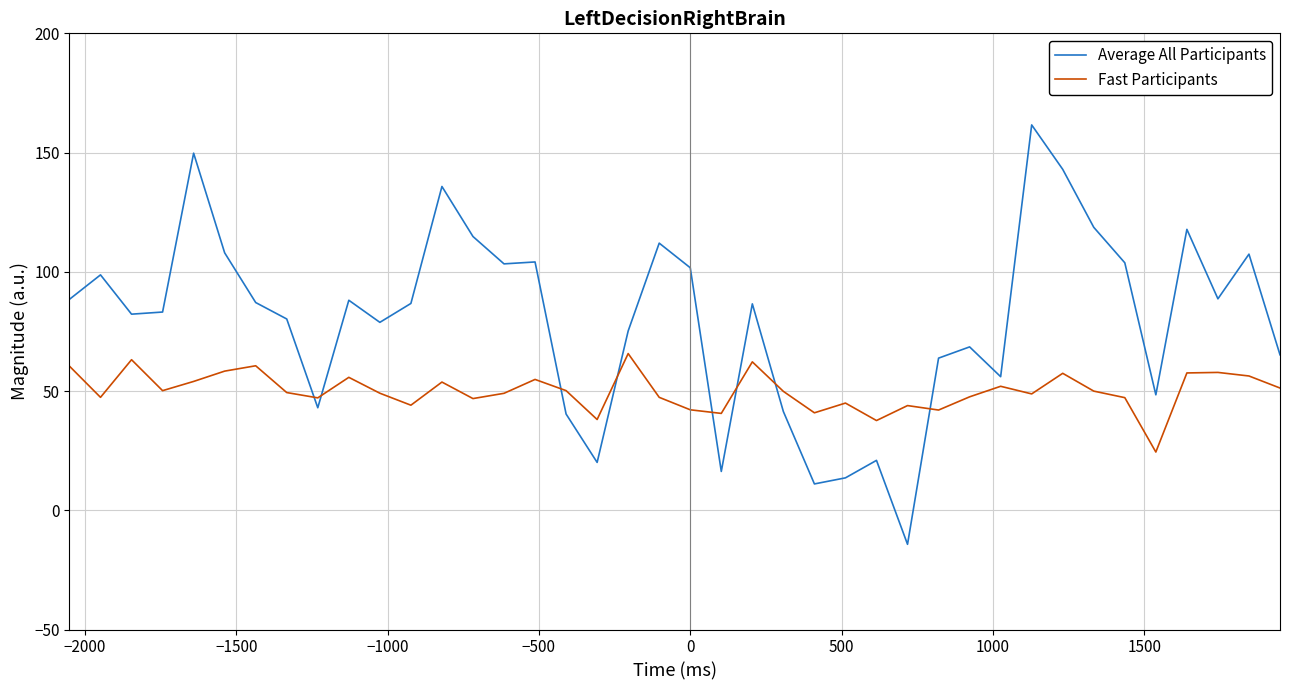

How many lines are shown in the chart?

2